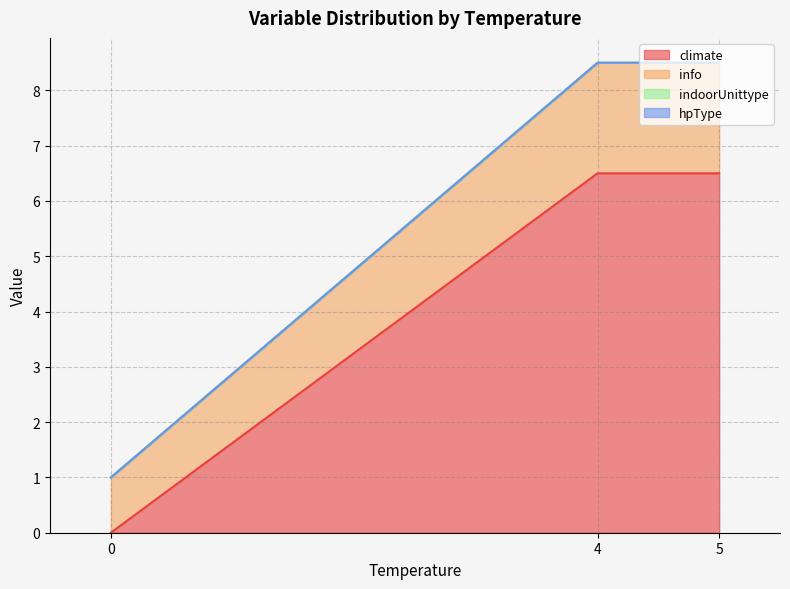

Rank the series by their maximum value, from lowest to highest.

indoorUnittype, hpType, info, climate